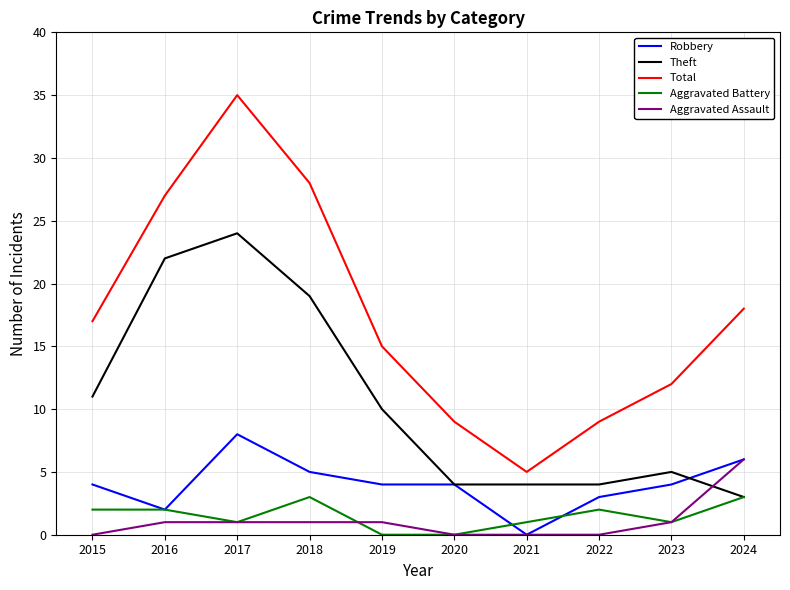

Which series ends up on top after the final intersection of Theft and Aggravated Assault?

Aggravated Assault